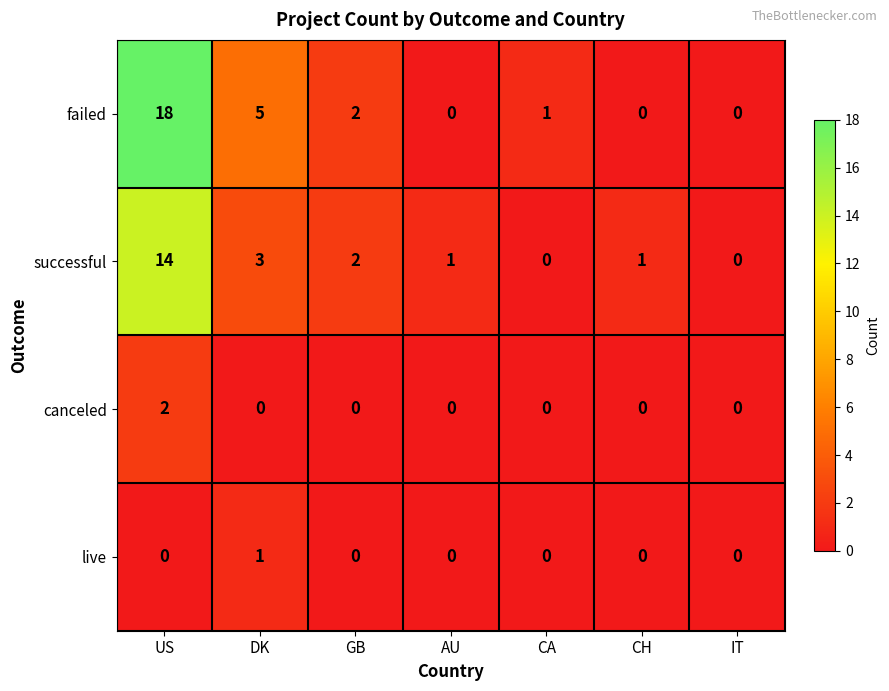

How many values in the canceled series exceed 0?

1